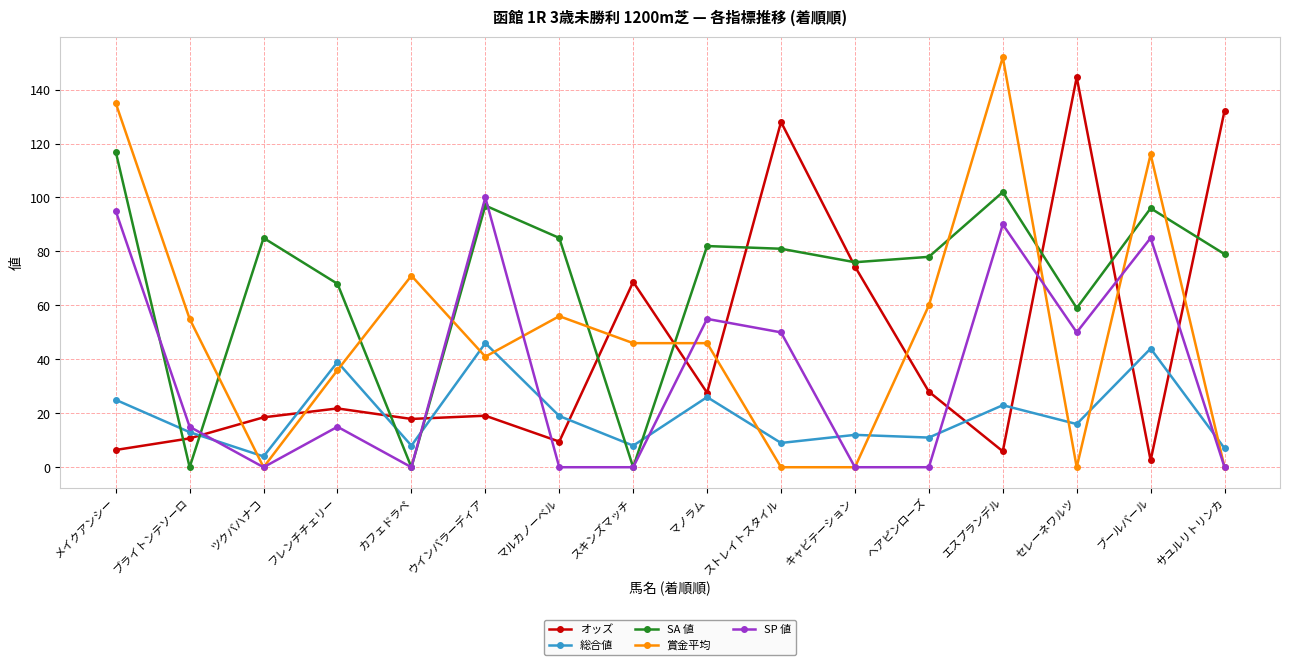

What is the label of the 13th point from the left?

エスプランデル